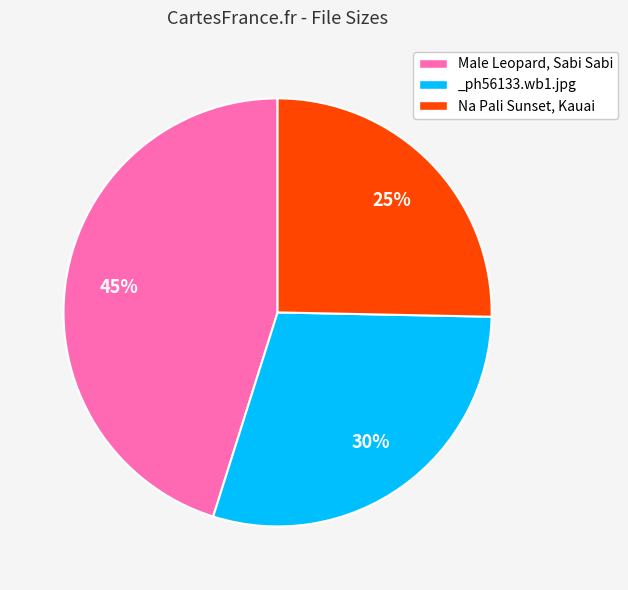

To the nearest percent, what percentage of the pie is Male Leopard, Sabi Sabi?

45%